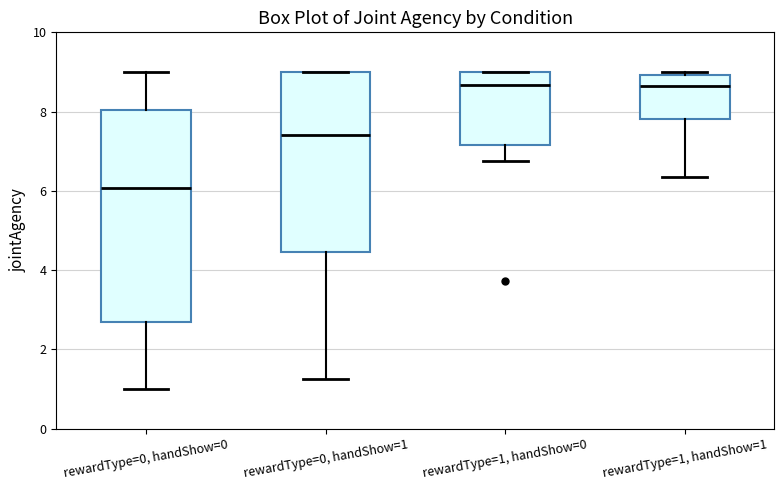

Comparing the boxes themselves (not the whiskers), which one is the tallest?

rewardType=0, handShow=0